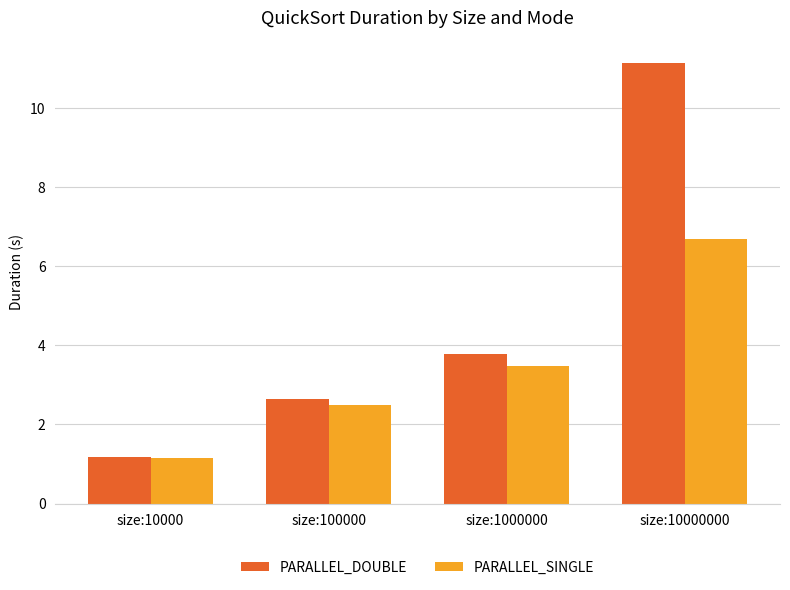

What is the difference between the highest and lowest values at size:100000?

0.2